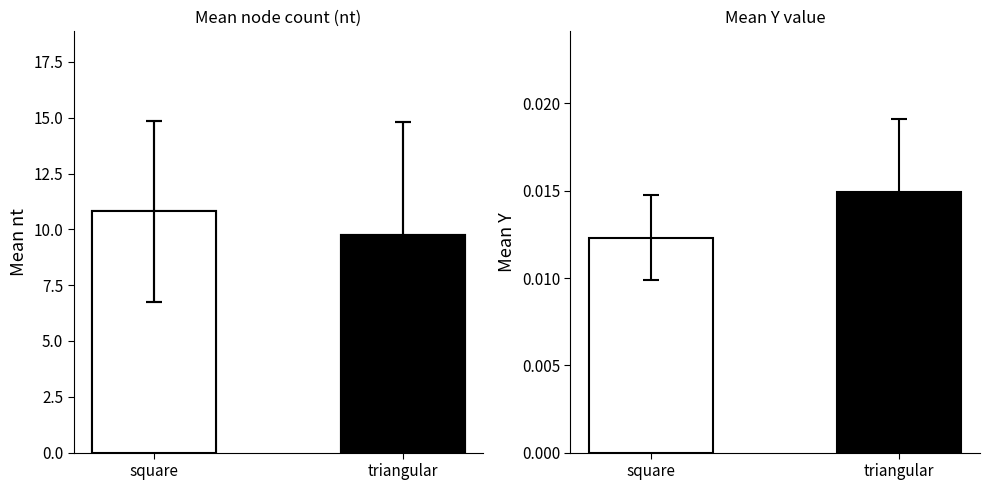

Where does the data first go above 10?

square